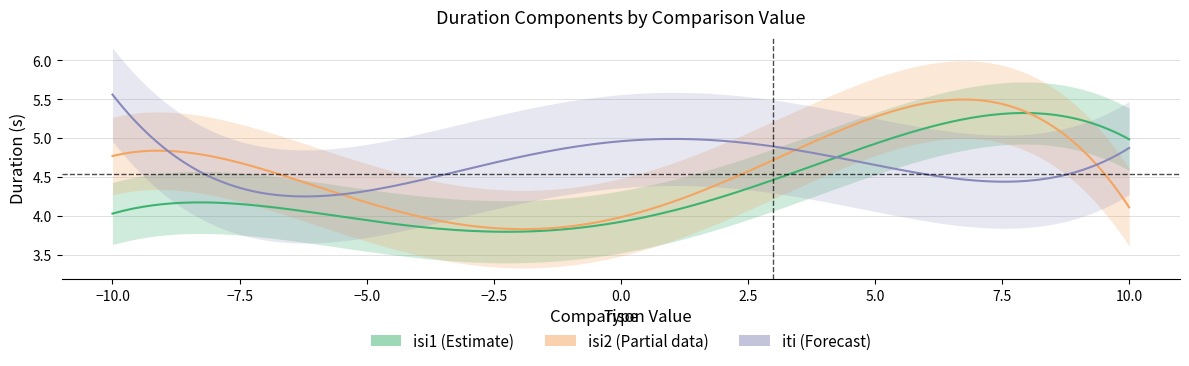

Where does the isi2 series first go above 4?

-10